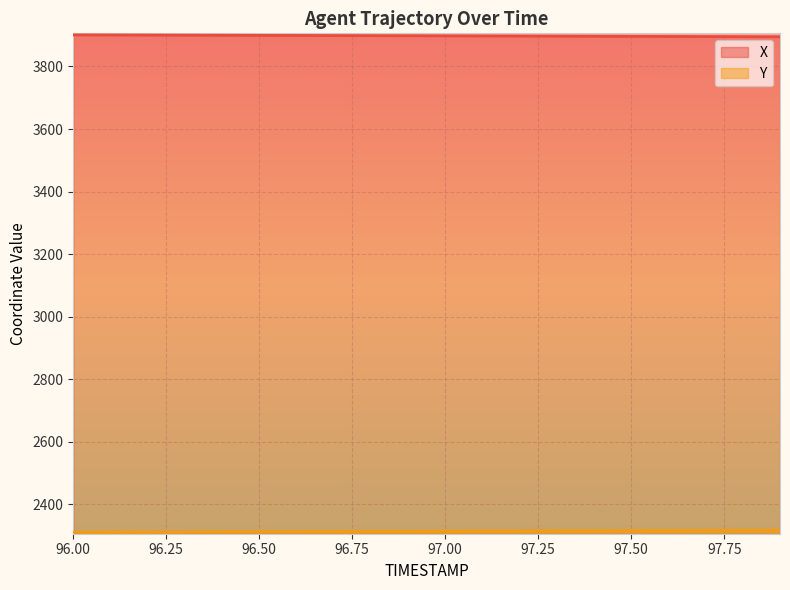

How many series are shown in this chart?

2